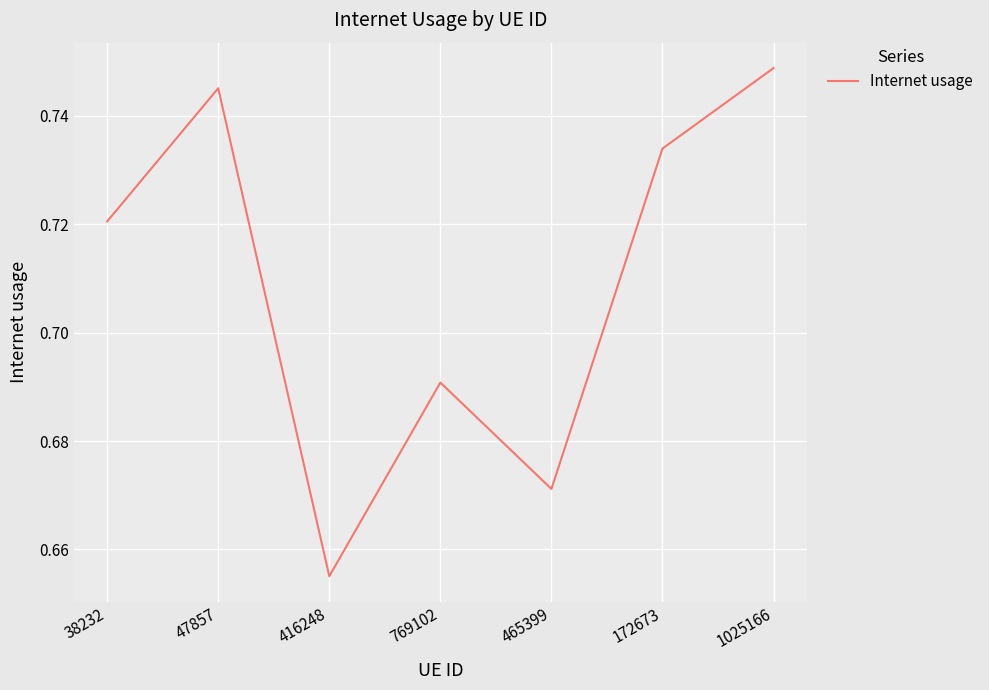

At which category does the data reach its first local peak?

47857